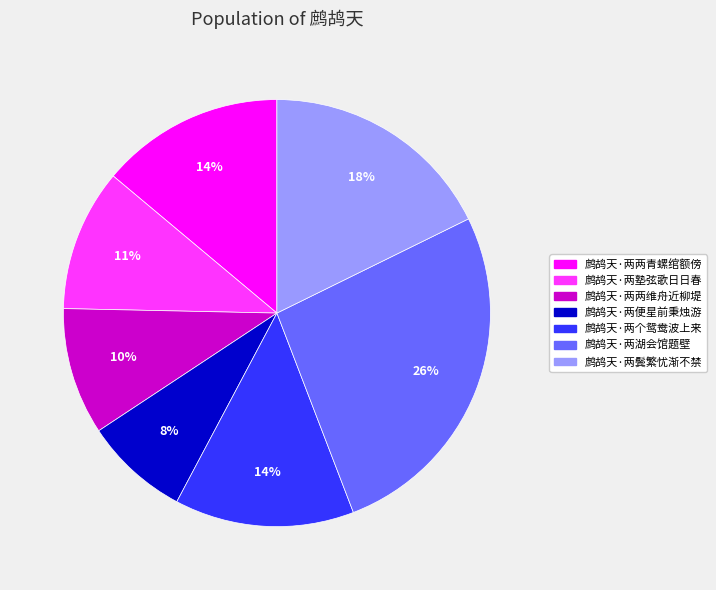

Is there any slice that represents more than half of the pie?

No